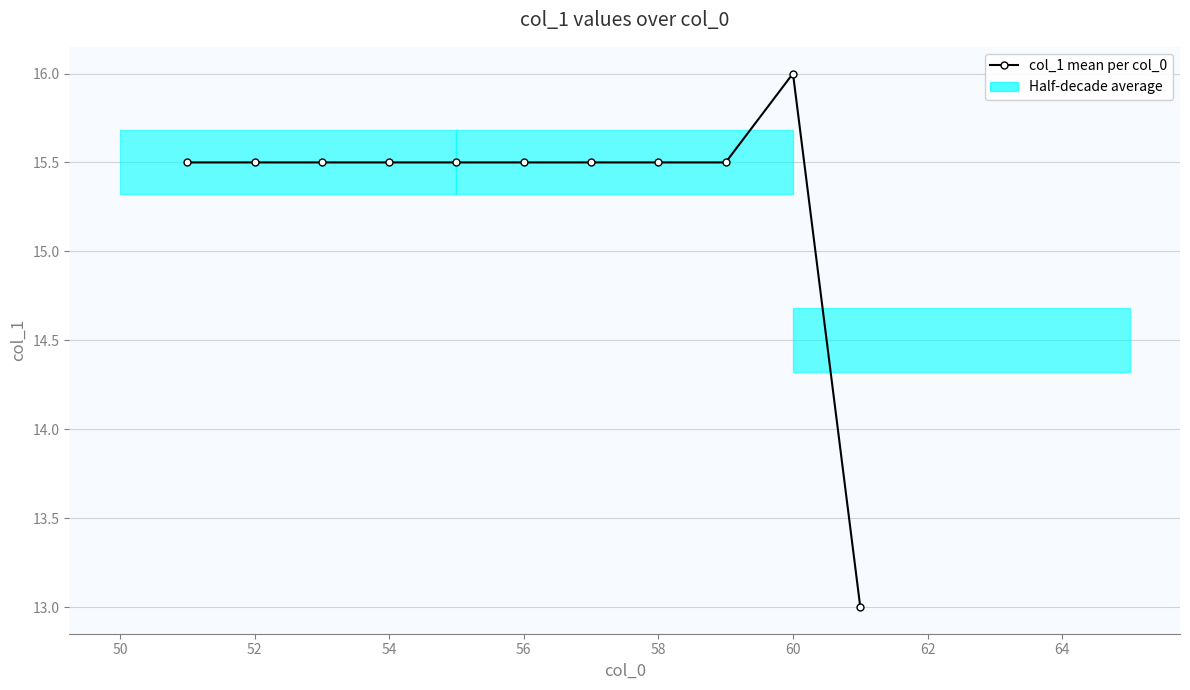

Reading left to right, what are all the values shown in this chart?

15.5	15.5	15.5	15.5	15.5	15.5	15.5	15.5	15.5	16.0	13.0